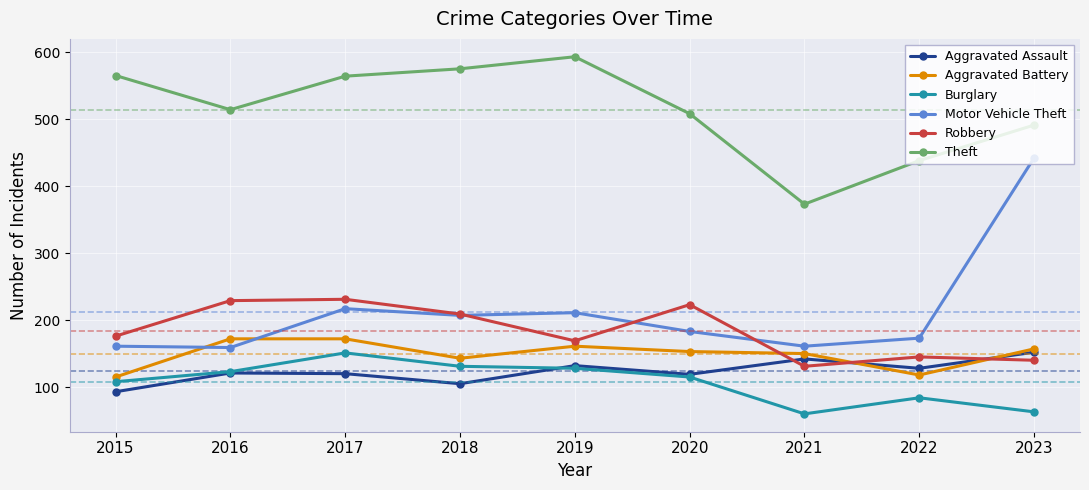

At which category does Aggravated Battery reach its first local valley?

2018